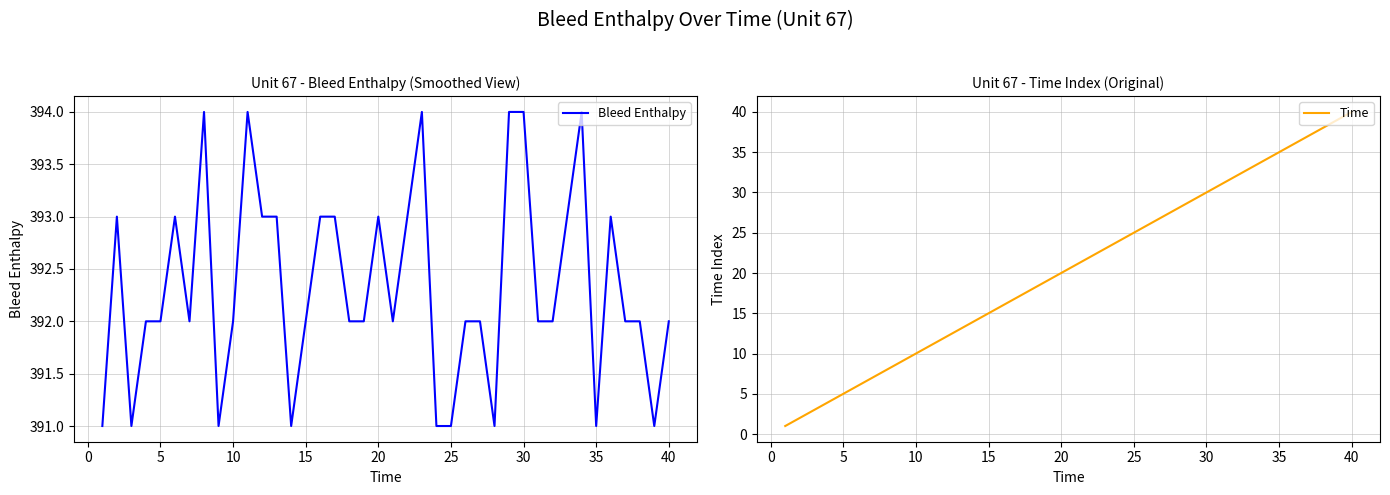

True or false: Bleed Enthalpy and Time cross at least once.

False